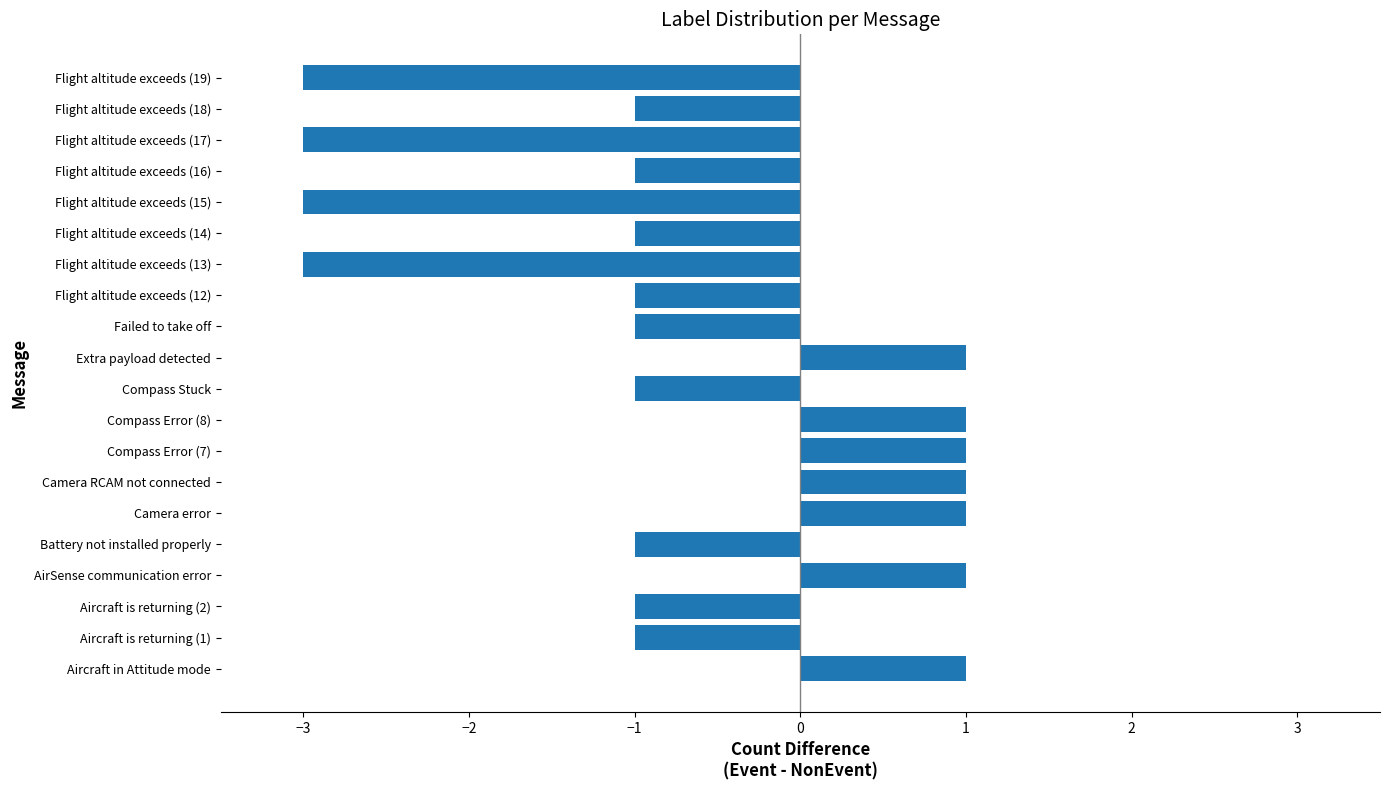

The chart shows a value of 0 at Compass Stuck. True or false?

False